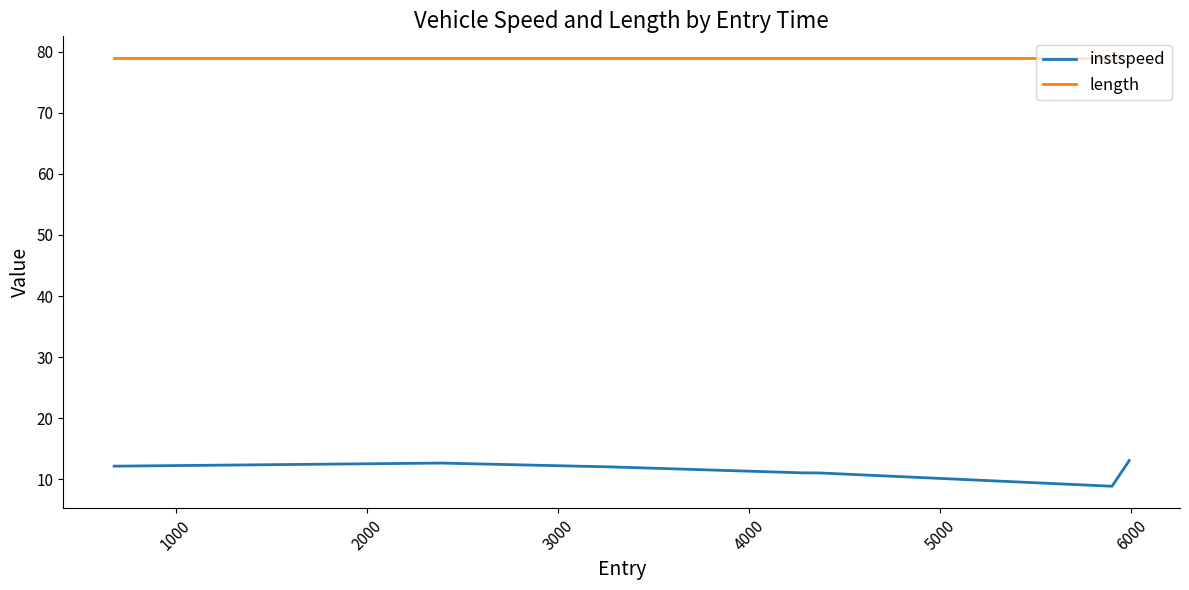

Which series has the widest spread of values?

instspeed